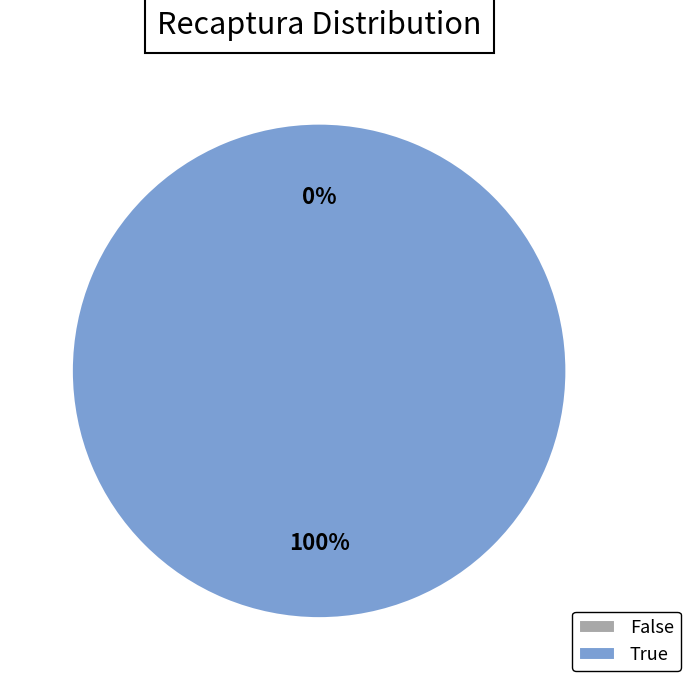

True or false: True accounts for 100% of the total.

True